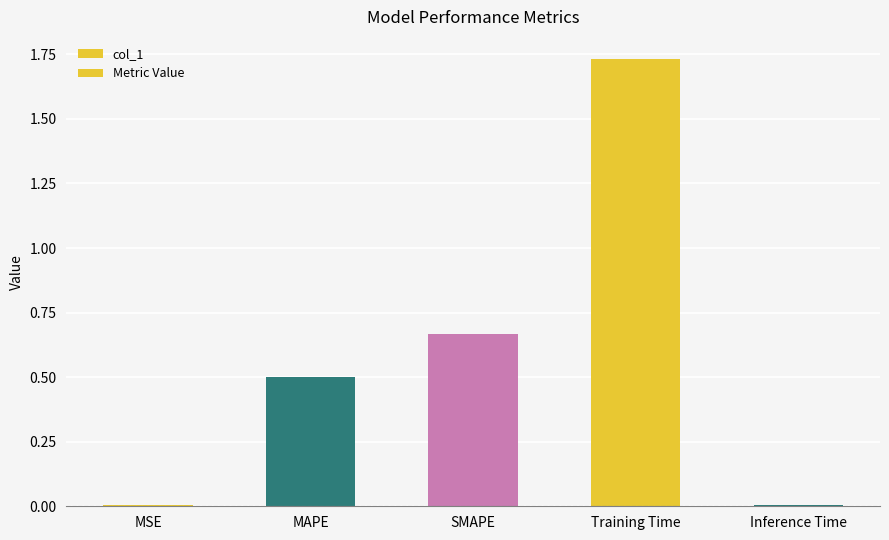

What is the average value?

0.6